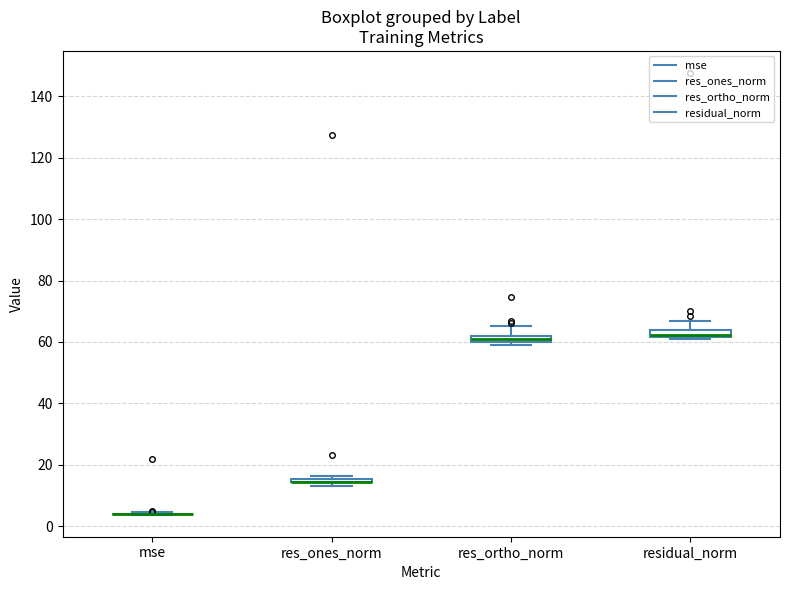

Where is the upper edge of the box for residual_norm on the y-axis? The values are not printed on the chart, so give them approximately, as read against the axis.

64